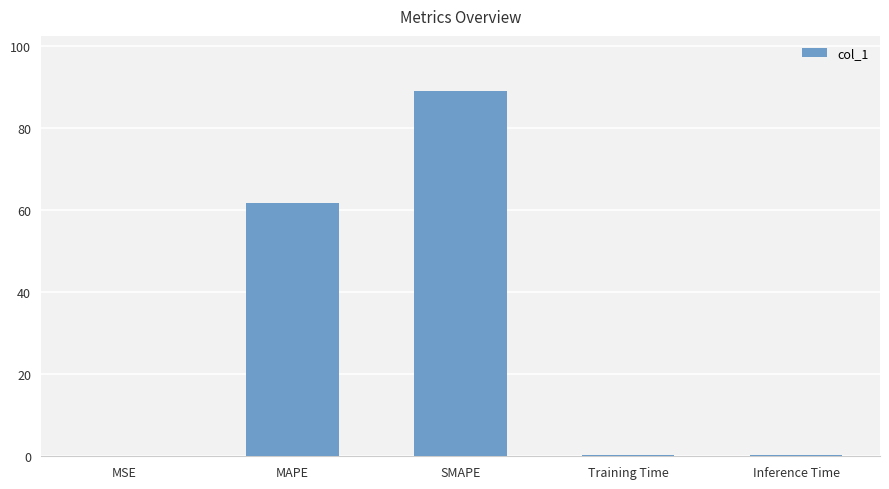

The value at SMAPE is 149.0. True or false?

False